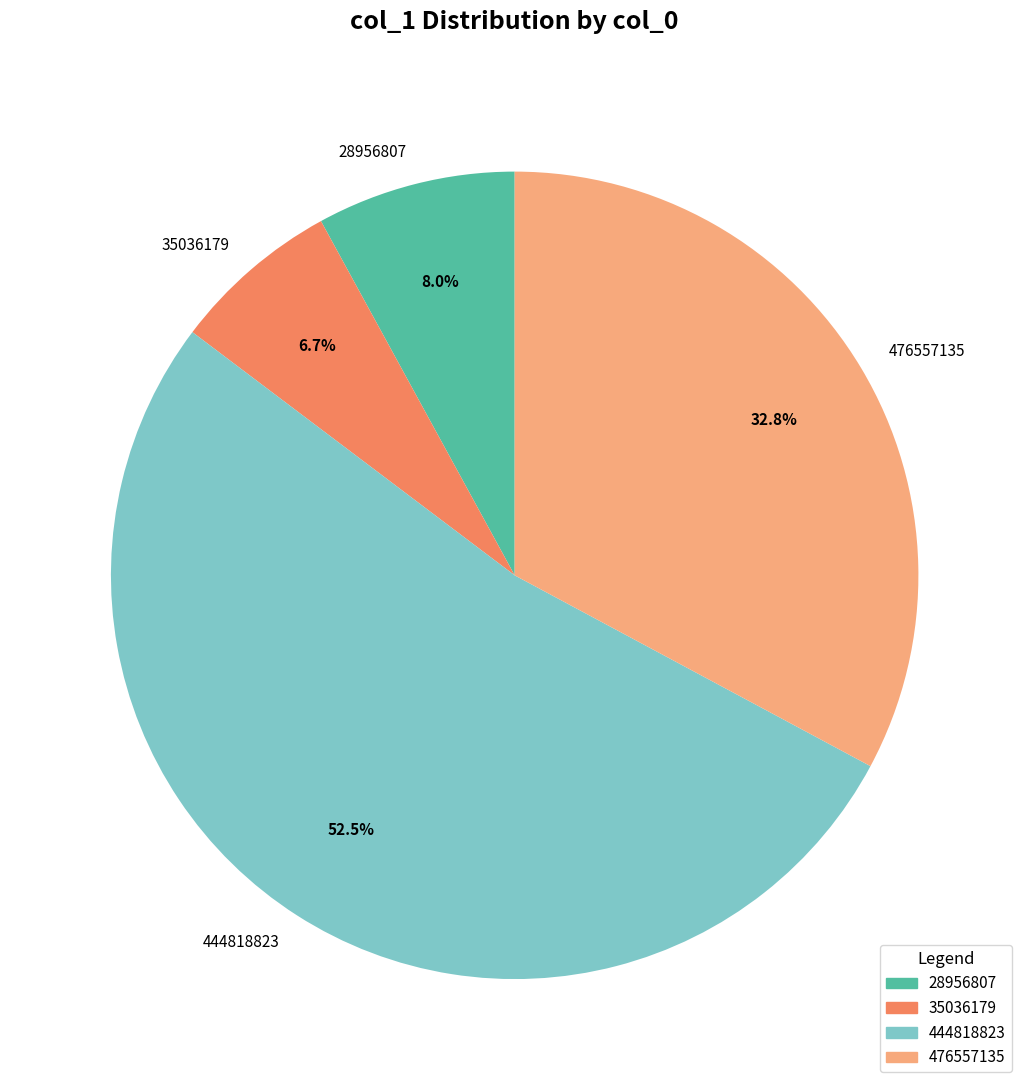

Approximately how many times larger is the value at 476557135 compared to 444818823?

0.6